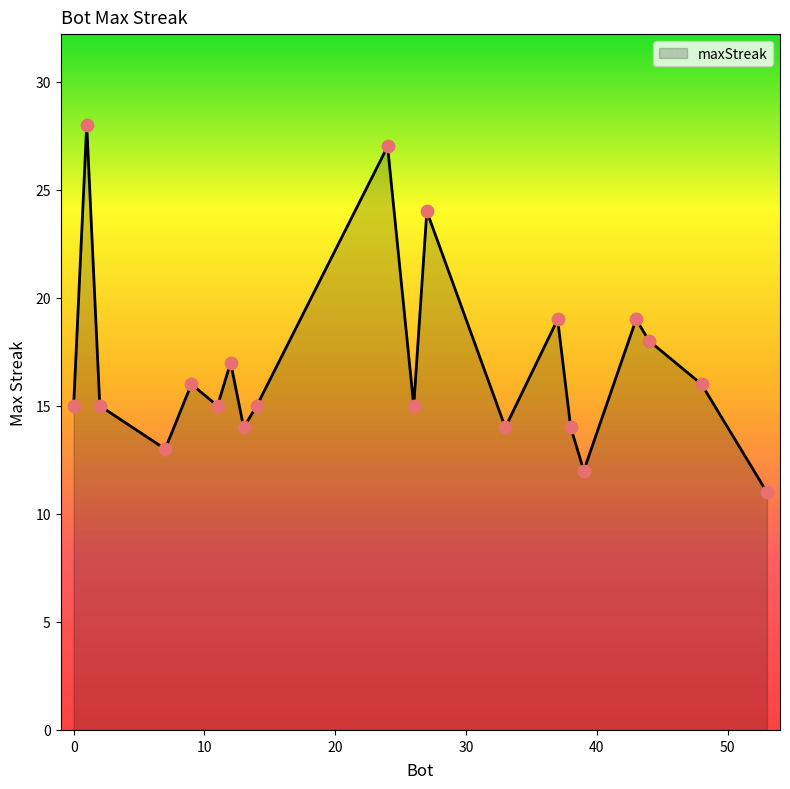

What is the maximum value shown in the chart?

28